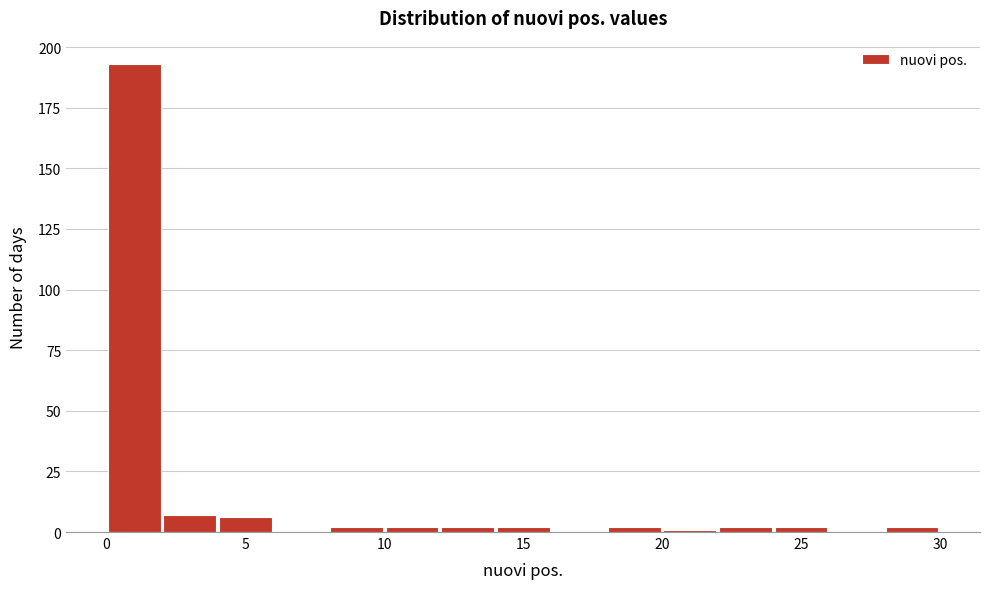

Reading left to right, transcribe this chart: for each bar, give the range it covers on the x-axis and its height. The values are not printed on the chart, so give them approximately, as read against the axis.

0 to 2: 195
2 to 4: 5
4 to 6: 5
6 to 8: 0
8 to 10: under 5
10 to 12: under 5
12 to 14: under 5
14 to 16: under 5
16 to 18: 0
18 to 20: under 5
20 to 22: under 5
22 to 24: under 5
24 to 26: under 5
26 to 28: 0
28 to 30: under 5